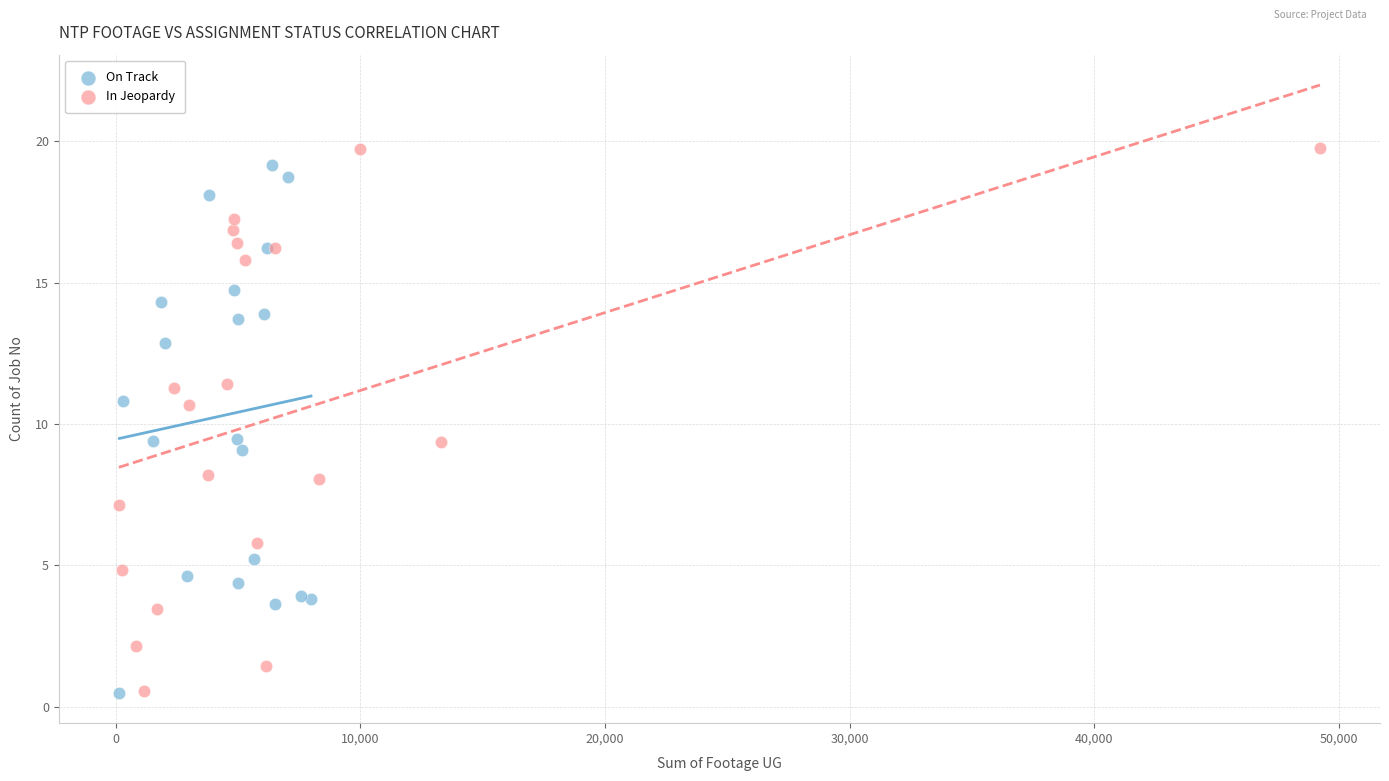

Which series has the widest spread of Y values?

In Jeopardy